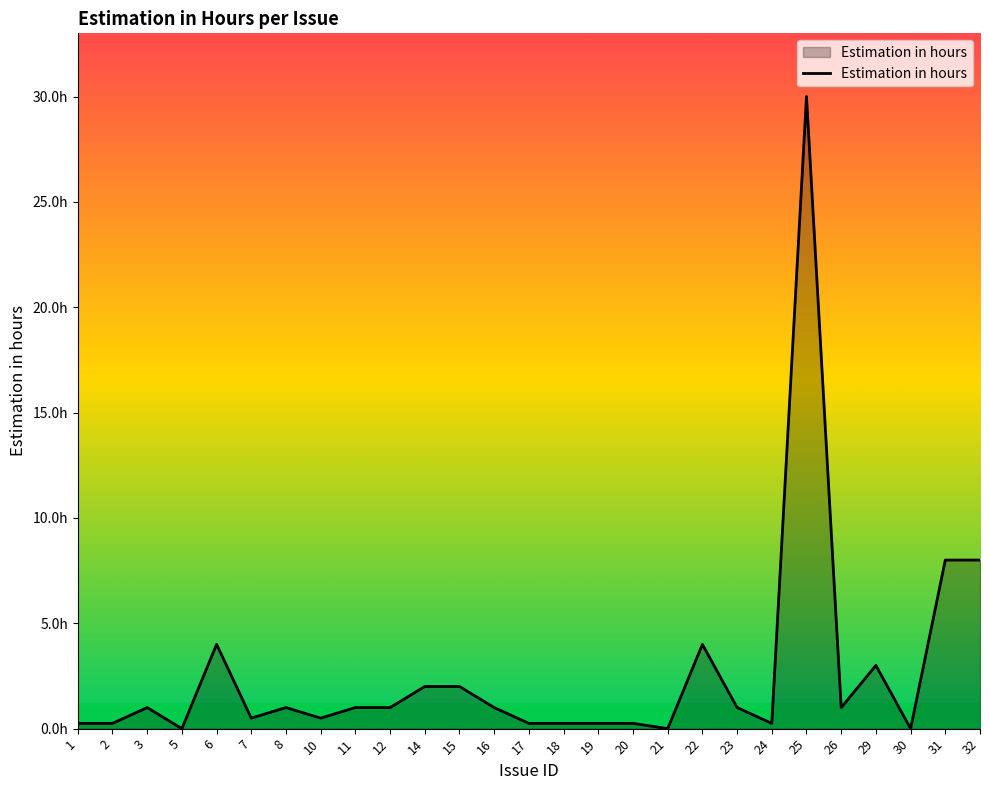

What is the value of the 21st point from the left?

0.2